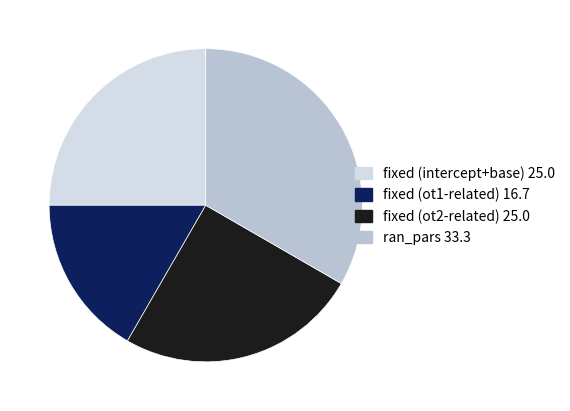

Does any single category account for the majority?

No